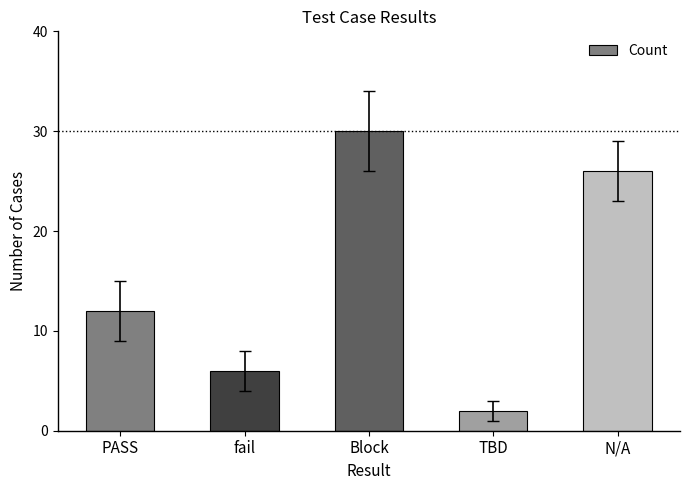

Between Block and fail, which is larger?

Block